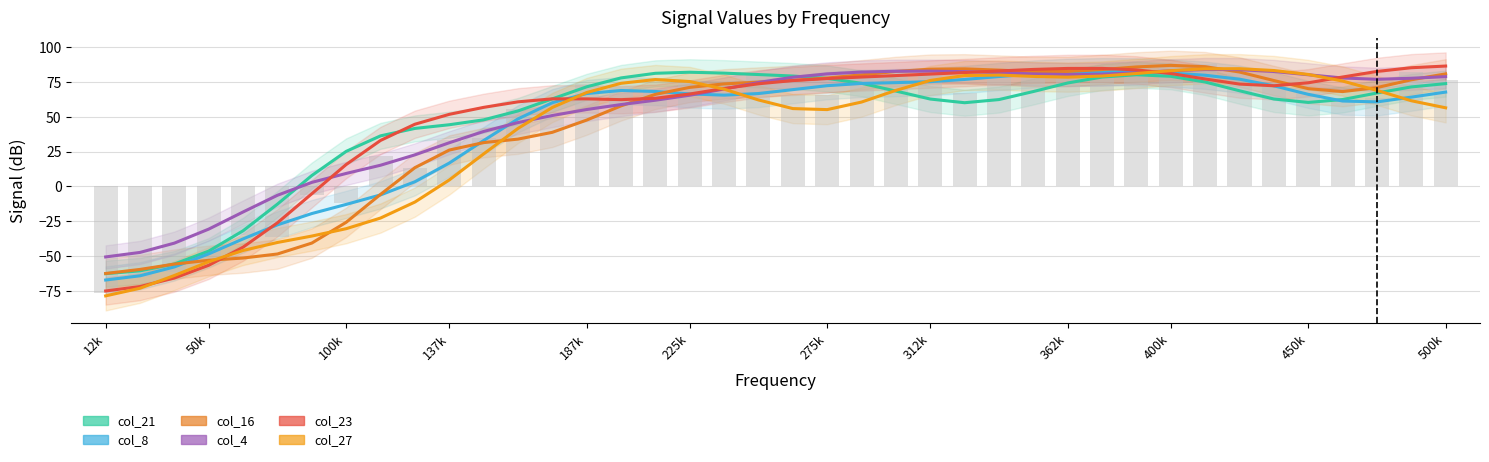

What is the difference between the maximum and minimum values in the col_16 series?

149.5